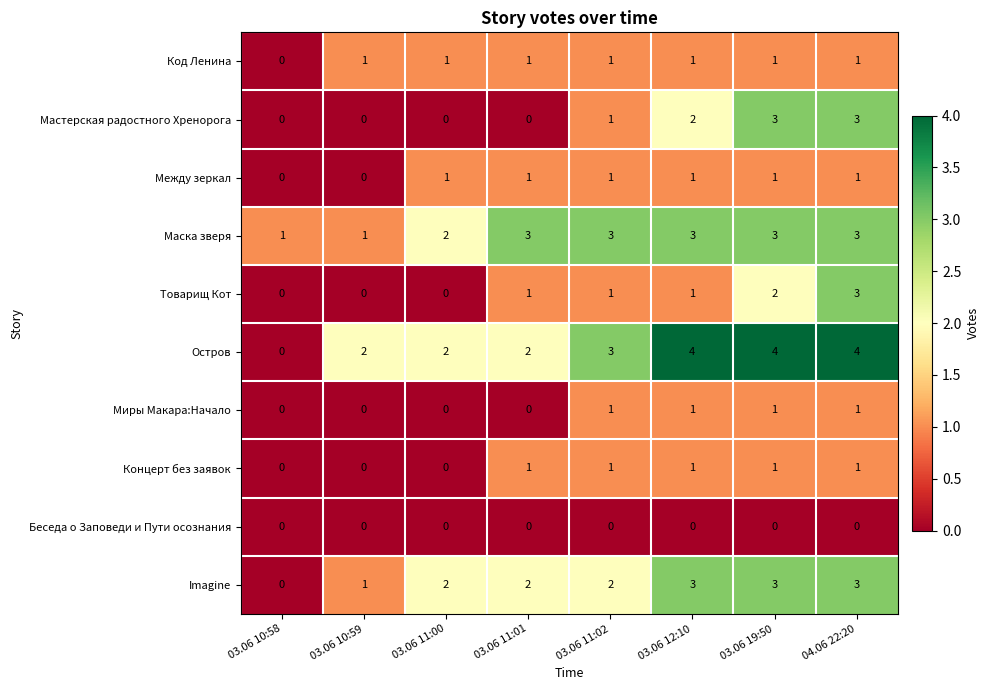

What is the total value across all series at 03.06 19:50?

19